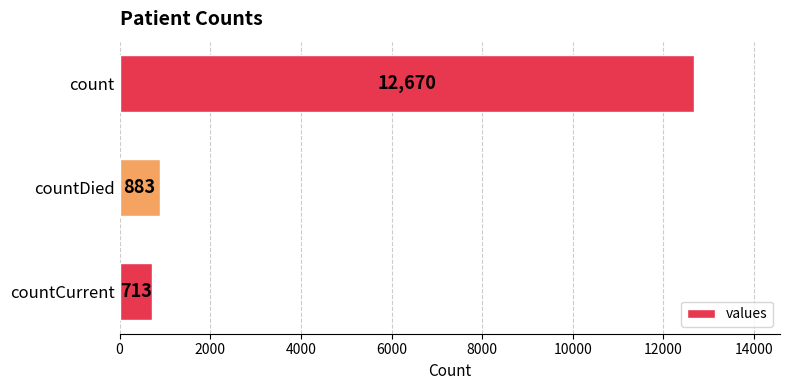

Reading bottom to top, list all the values displayed in this chart.

713	883	12670